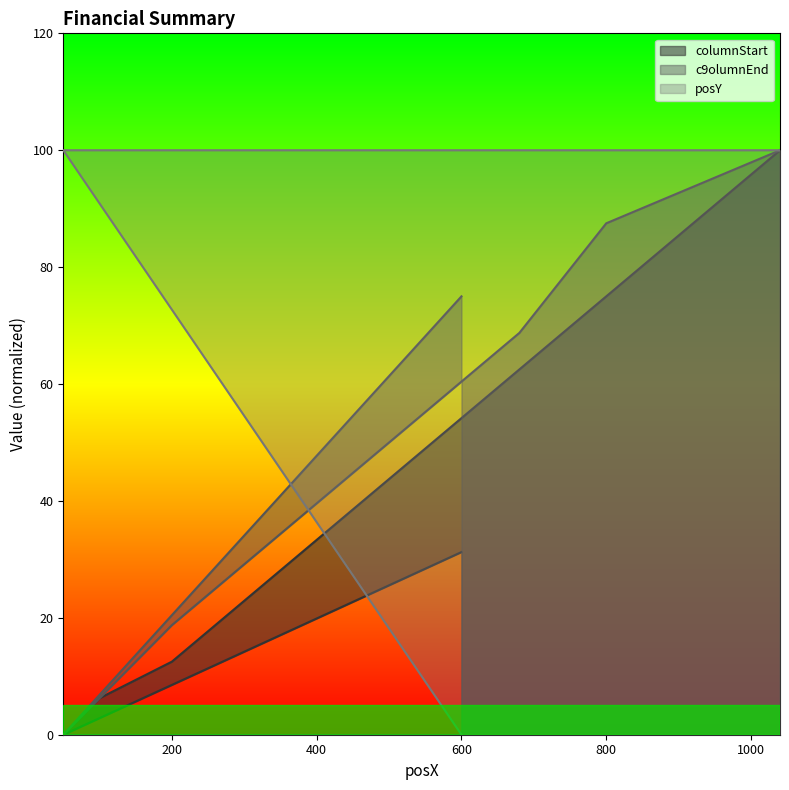

What are all the series names shown in the legend?

columnStart, c9olumnEnd, posY